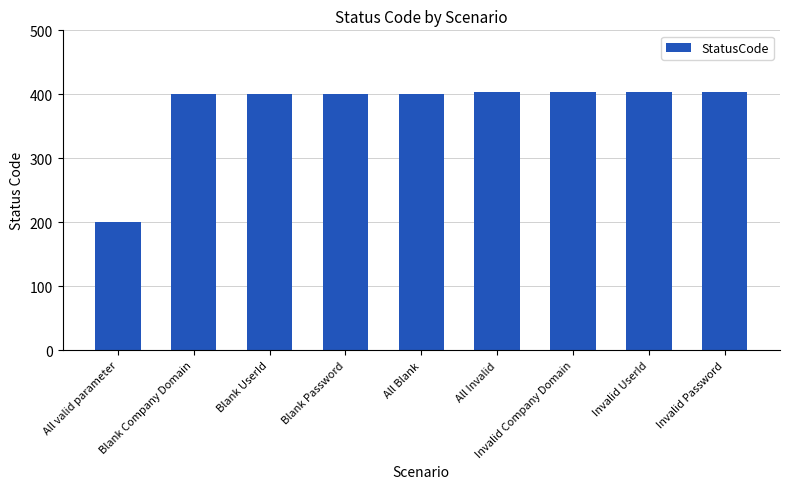

What is the sum of the values at Blank Company Domain and Invalid Company Domain?

804